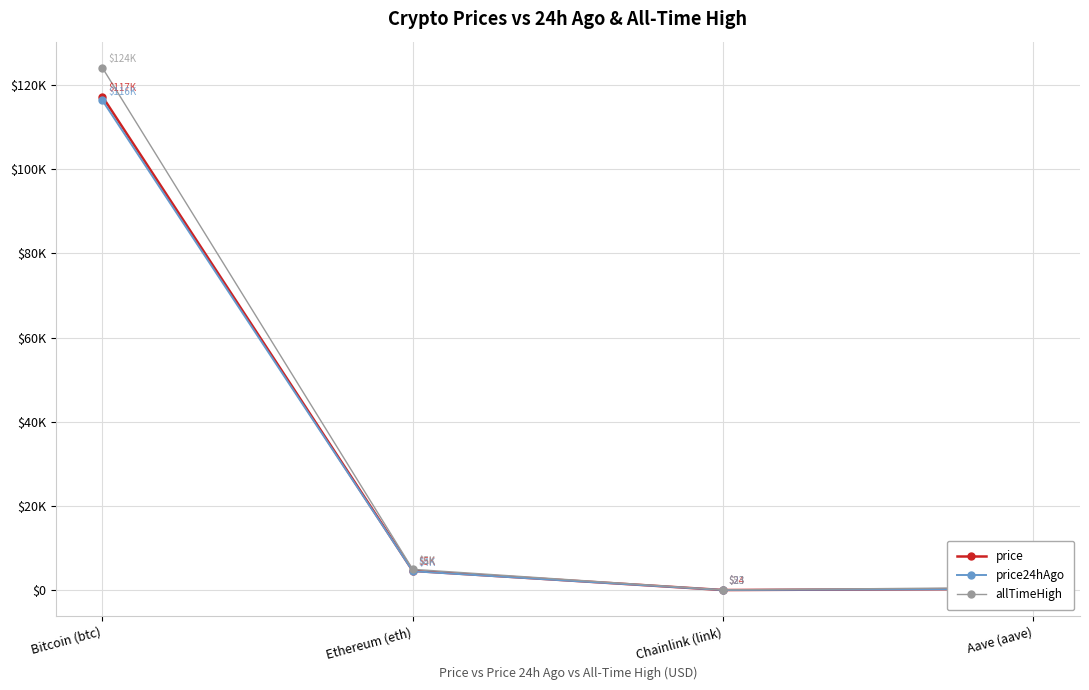

List the series in order of their peak value, highest first.

allTimeHigh, price, price24hAgo